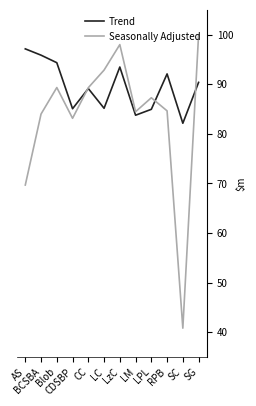

How many times do Trend and Seasonally Adjusted cross each other?

3